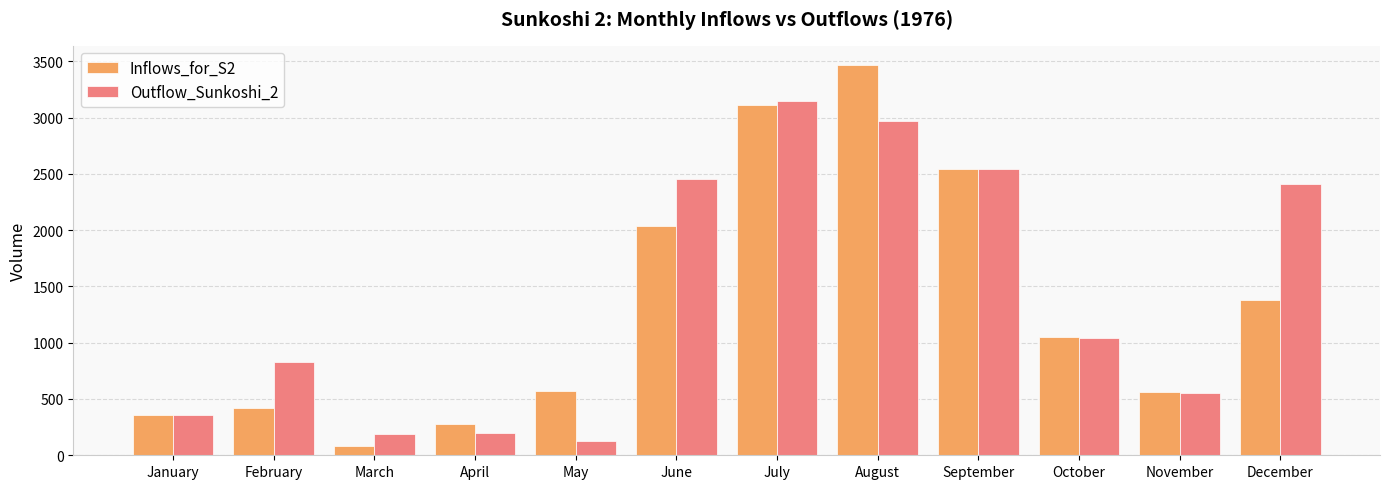

At how many categories does at least one series exceed 1843?

5